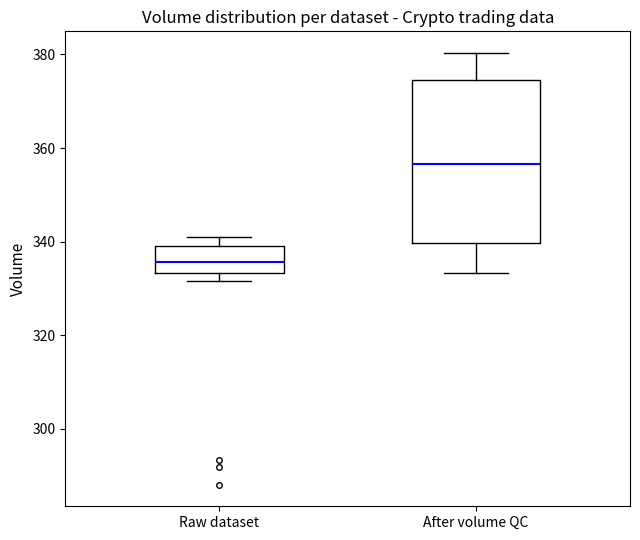

Reading left to right, transcribe this box plot: for each box, give where its median line is, the range the box spans, and where its two whiskers end, as read against the y-axis. The values are not printed on the chart, so give them approximately, as read against the axis.

Raw dataset: median 336, box 334 to 340, whiskers 332 to 342
After volume QC: median 356, box 340 to 374, whiskers 334 to 380